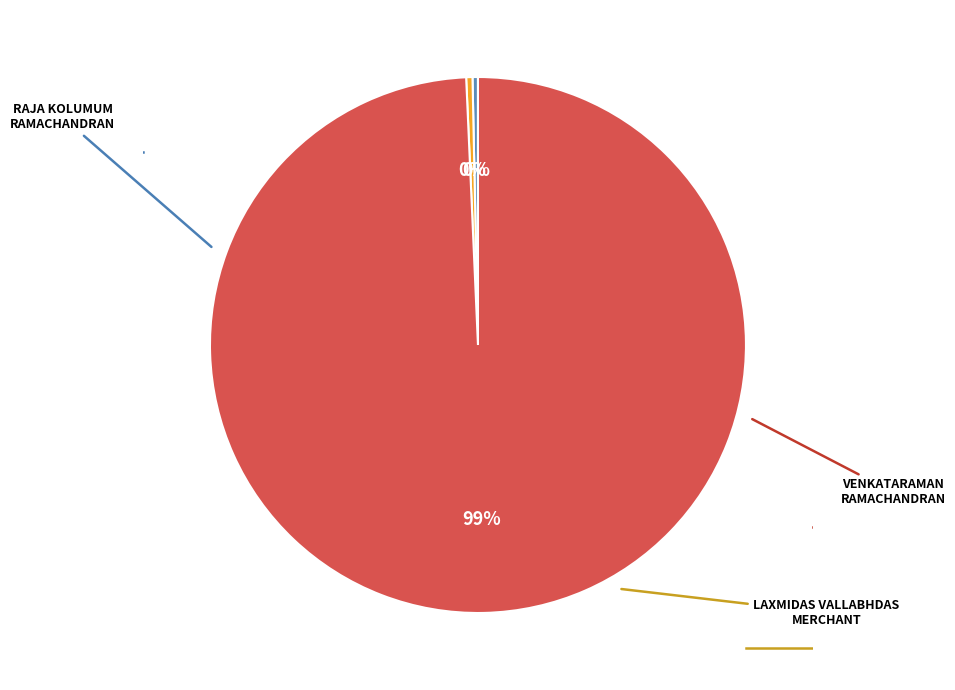

How many segments does this pie chart have?

3